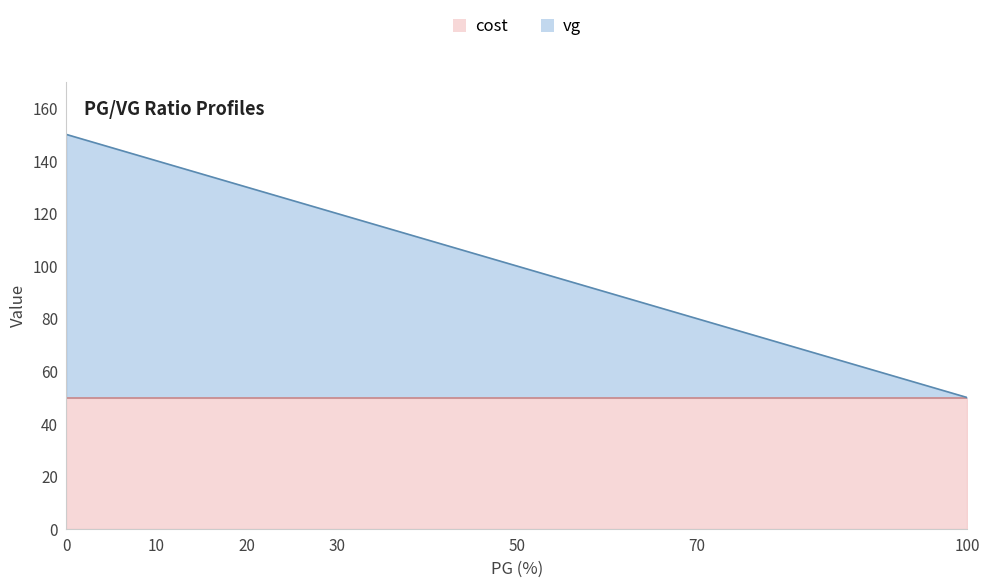

Which label corresponds to the smallest value in the chart?

100